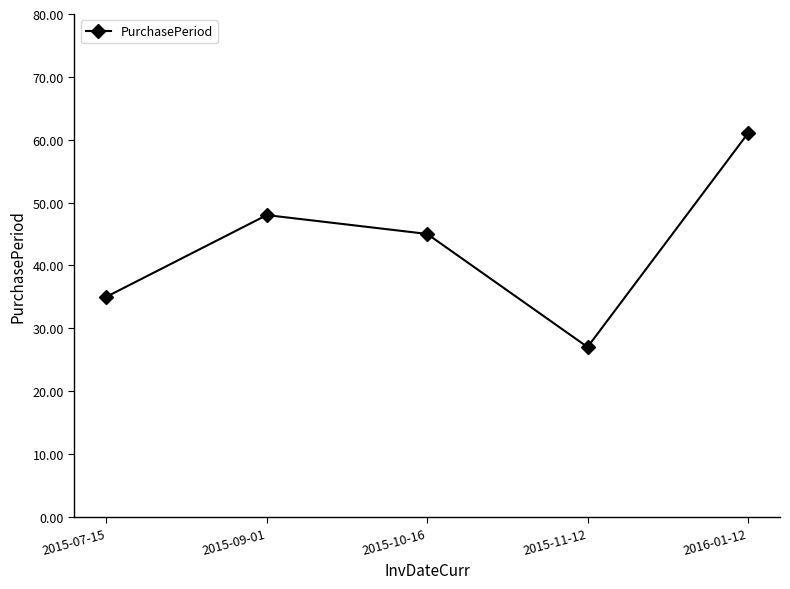

The value at 2015-09-01 is 68. True or false?

False